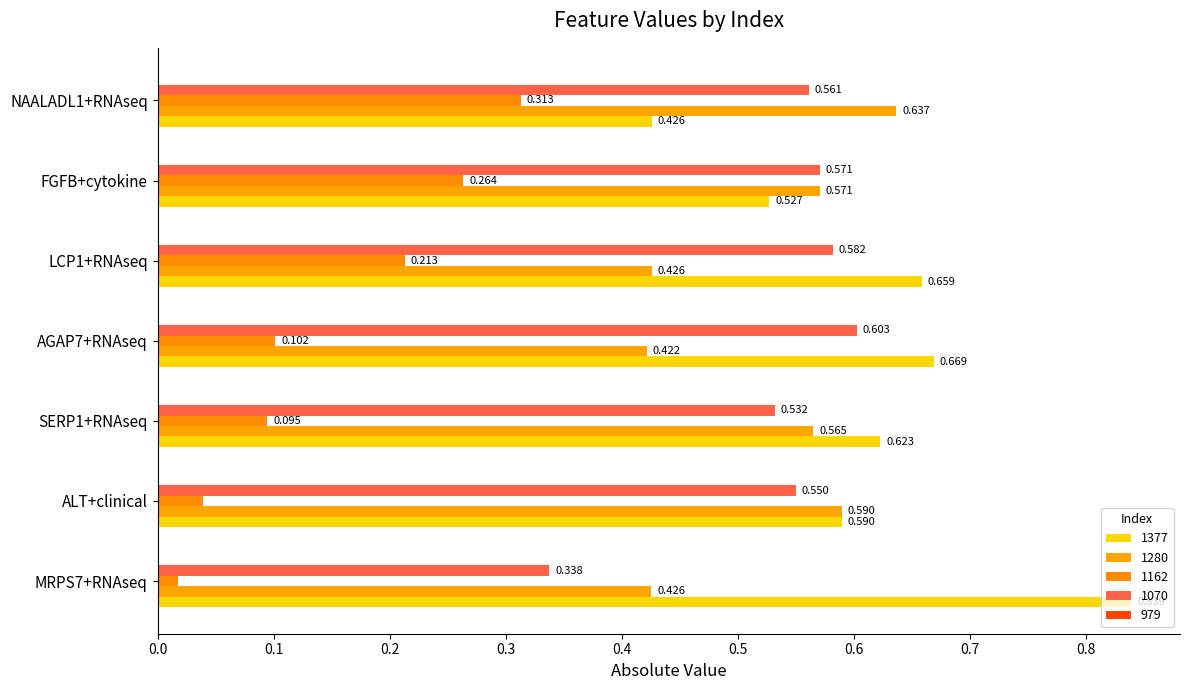

What is the greatest value displayed?

0.8